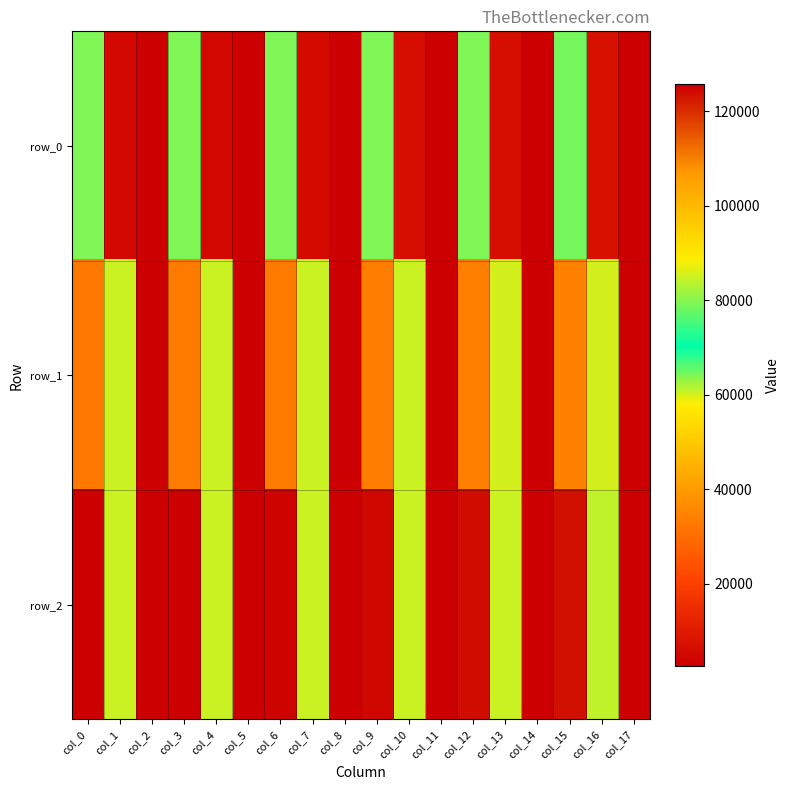

Which series has the largest range (max minus min)?

row_2